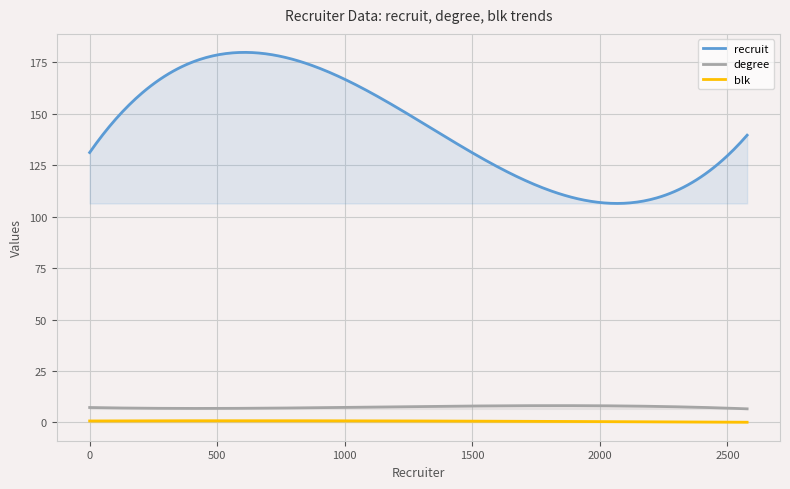

True or false: degree and blk cross at least once.

False